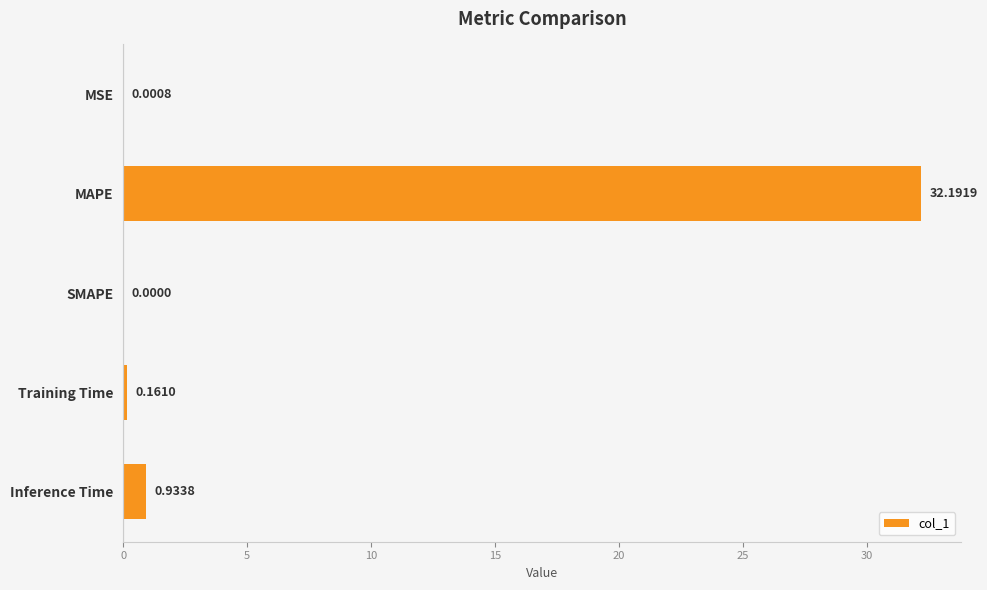

Which label corresponds to the largest value in the chart?

MAPE